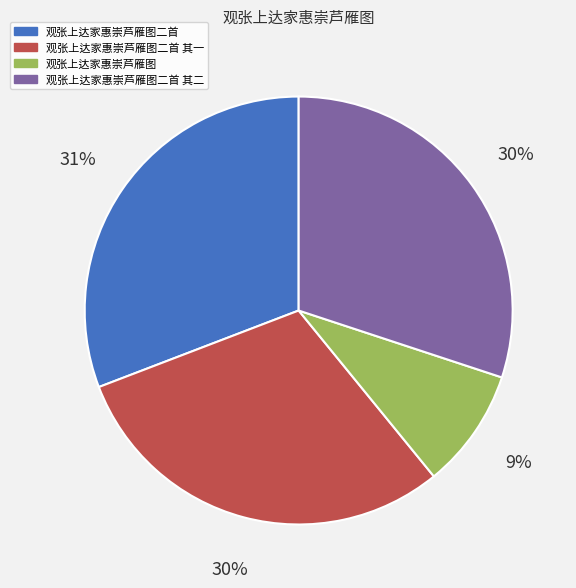

How many slices are in this pie chart?

4